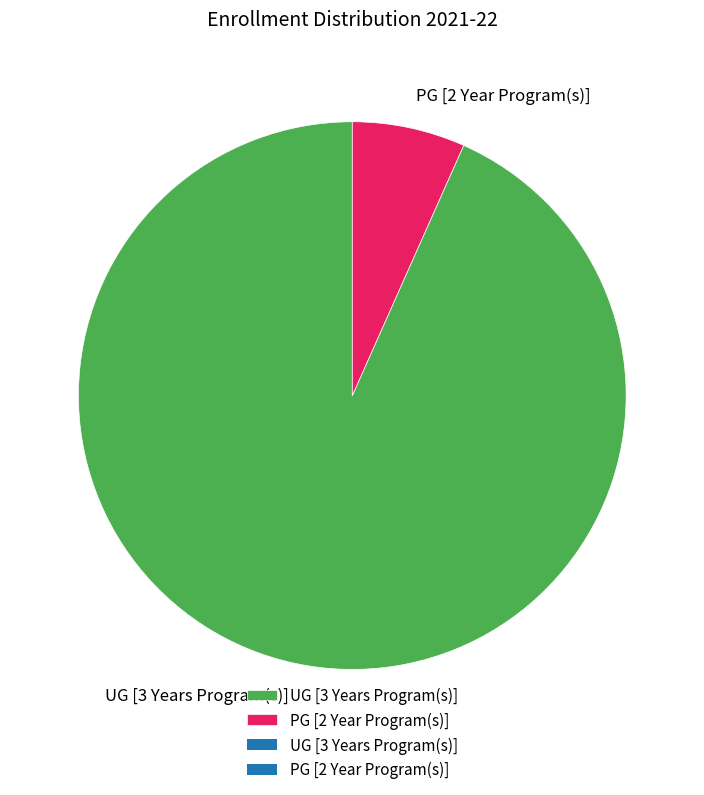

Does any single category account for the majority?

Yes